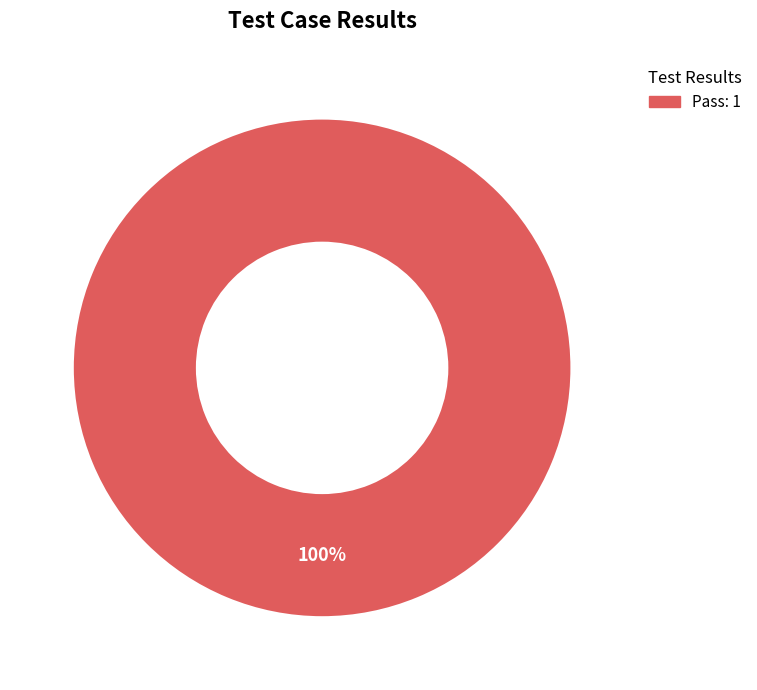

Is there any slice that represents more than half of the pie?

Yes